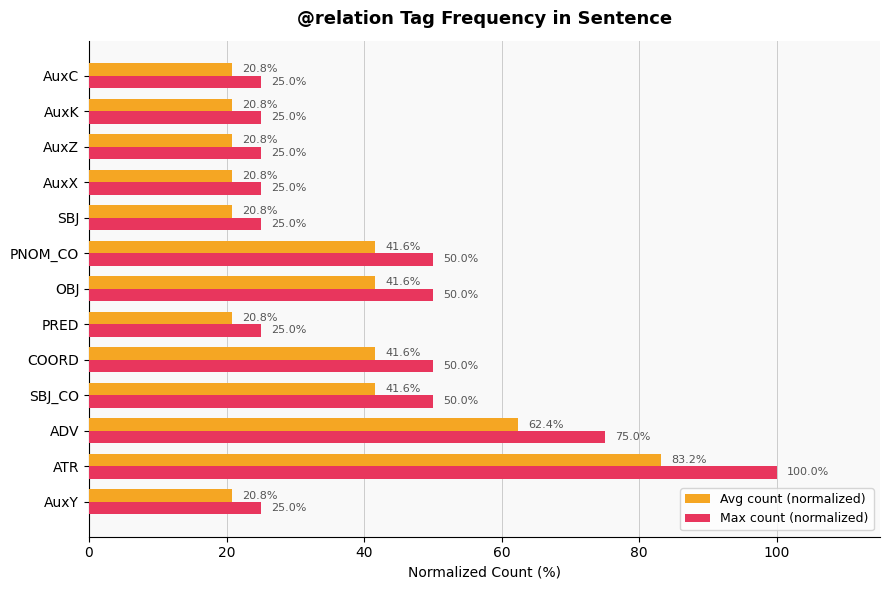

Which series changed the most between AuxY and COORD?

Max count (normalized)